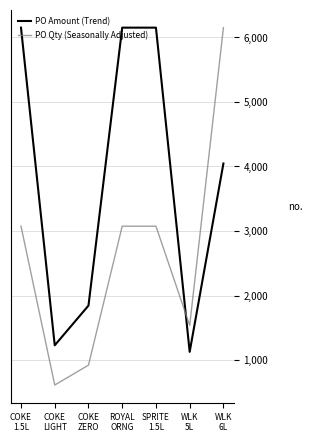

What is the total value across all series at WLK
6L?

10197.3